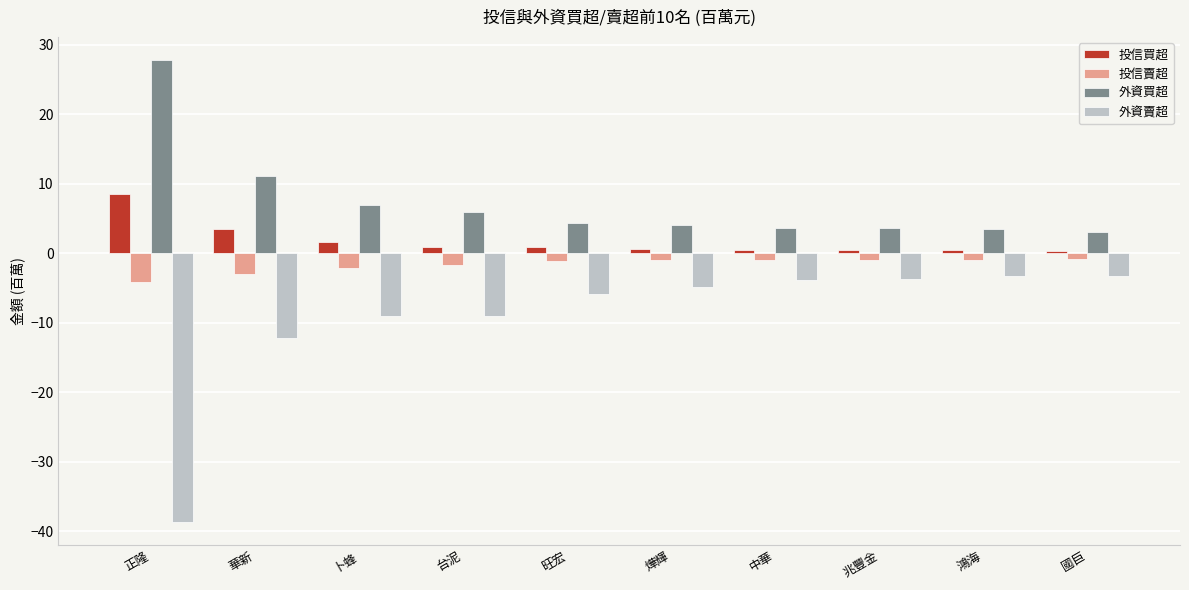

What is the maximum value for 外資賣超?

-3.3